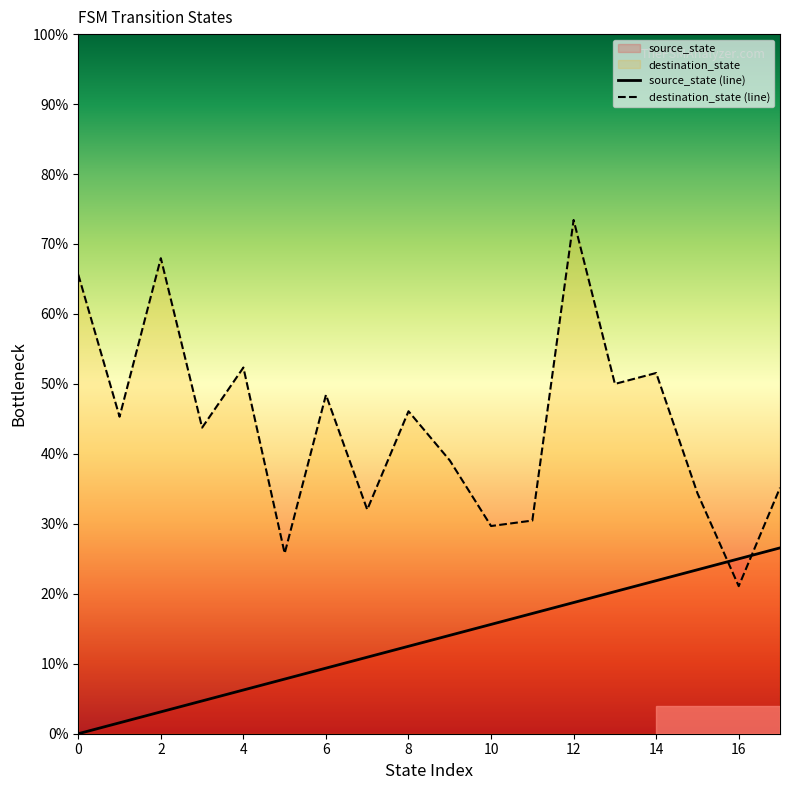

Rank the series by their maximum value, from highest to lowest.

destination_state (line), source_state (line)